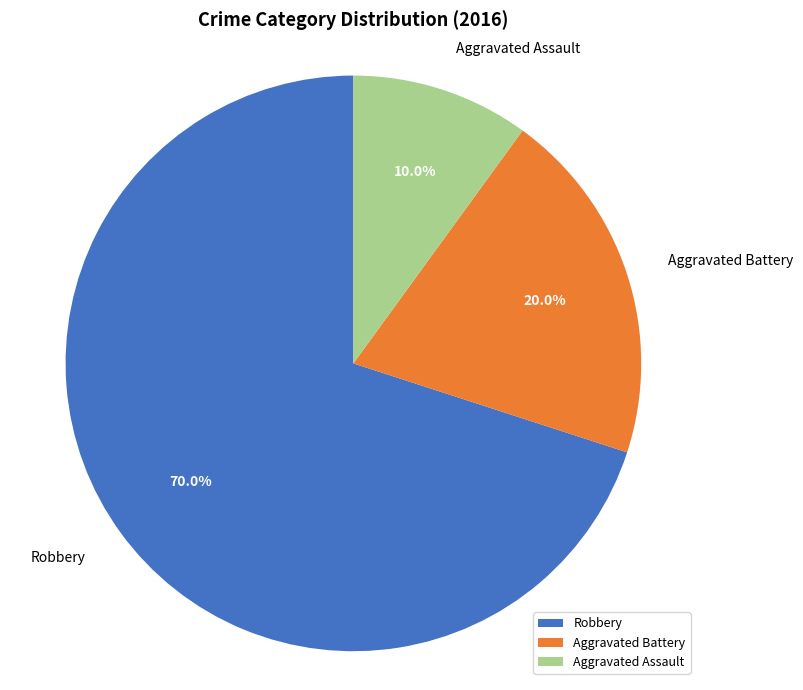

What percentage is the Robbery slice, to the nearest percent?

70%